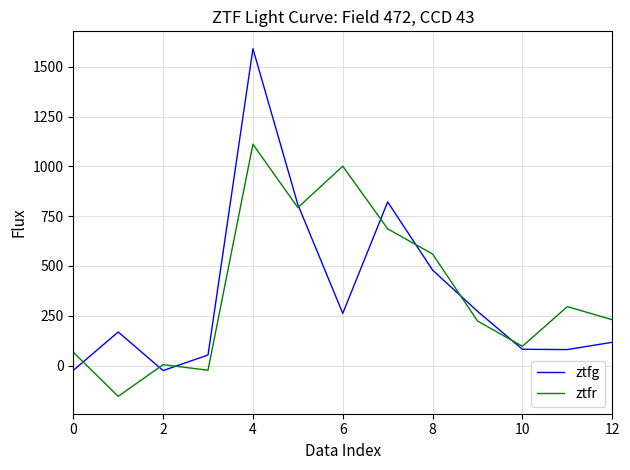

True or false: ztfg and ztfr intersect in this chart.

True